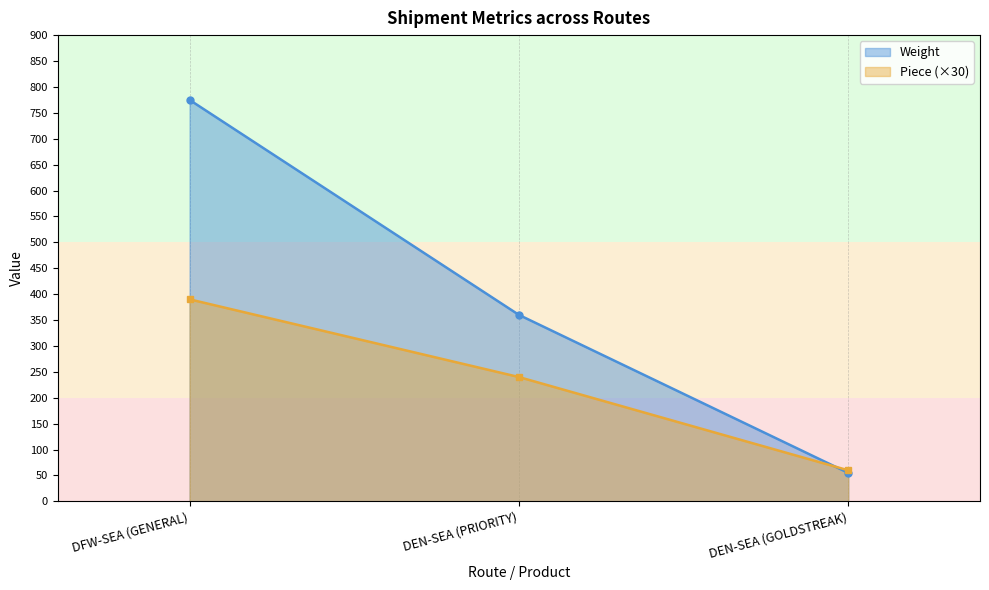

Read the Weight value at DEN-SEA (PRIORITY), to the nearest 50.

350